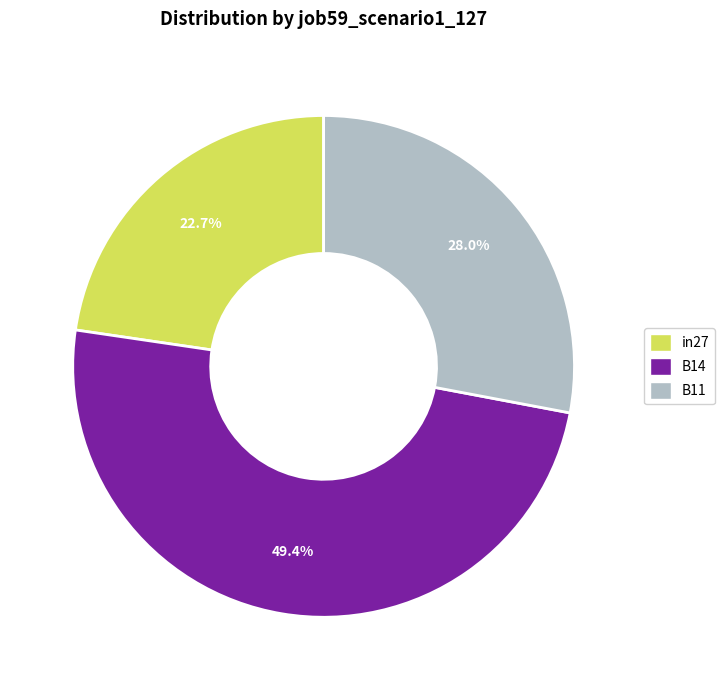

Which has a higher value, in27 or B14?

B14